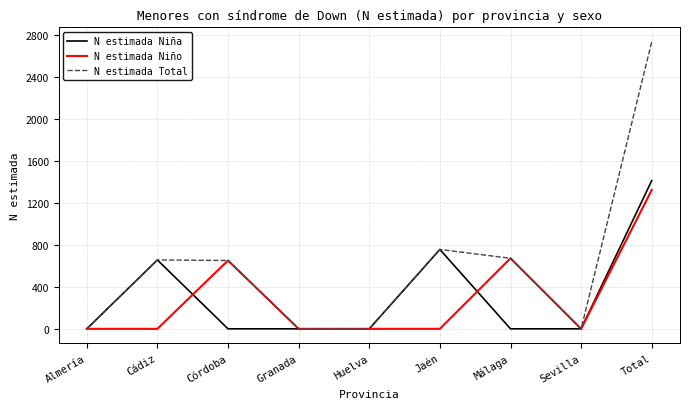

Which series has the largest range (max minus min)?

N estimada Total